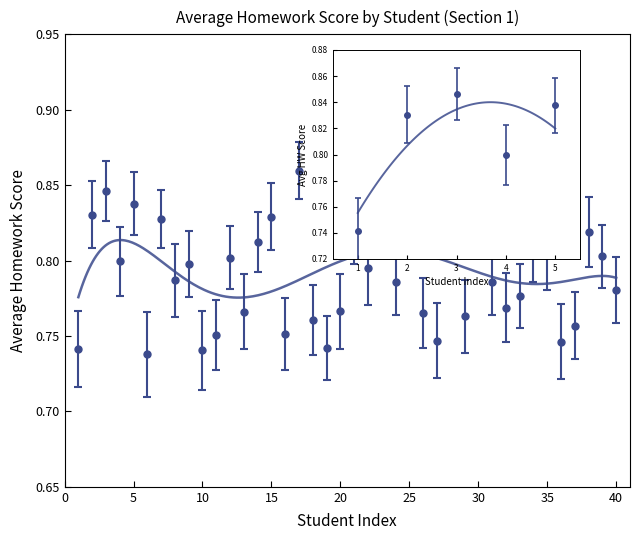

True or false: there are more than 0 points higher than both neighbors.

True